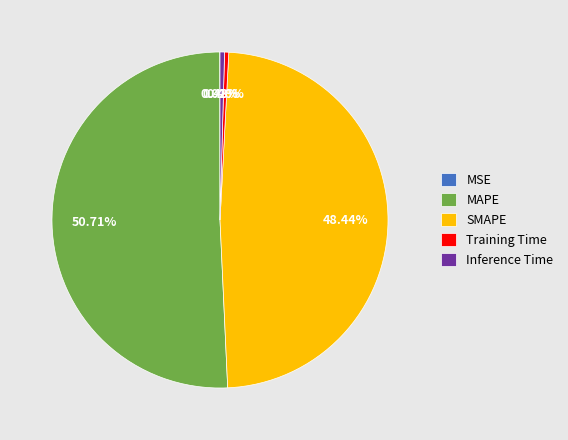

What is the total percentage of Inference Time and MAPE?

51.1%